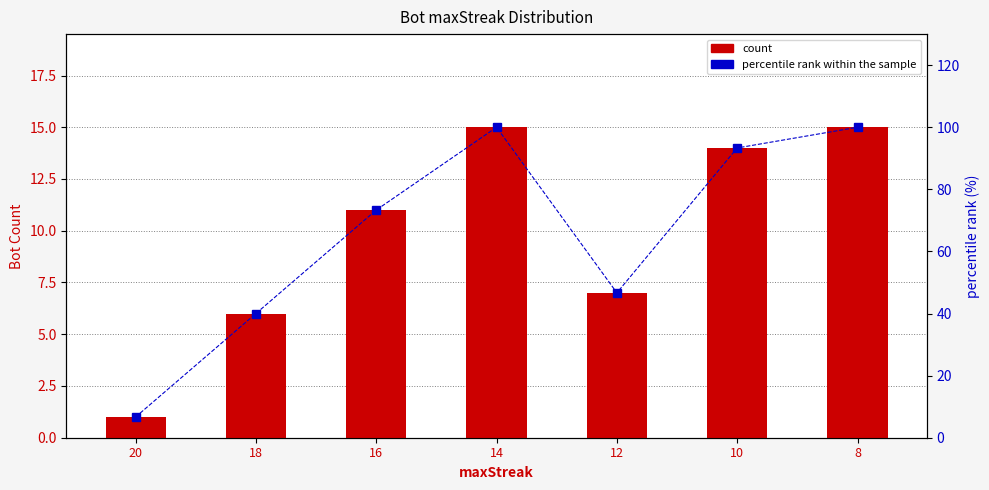

Are the bars horizontal?

No